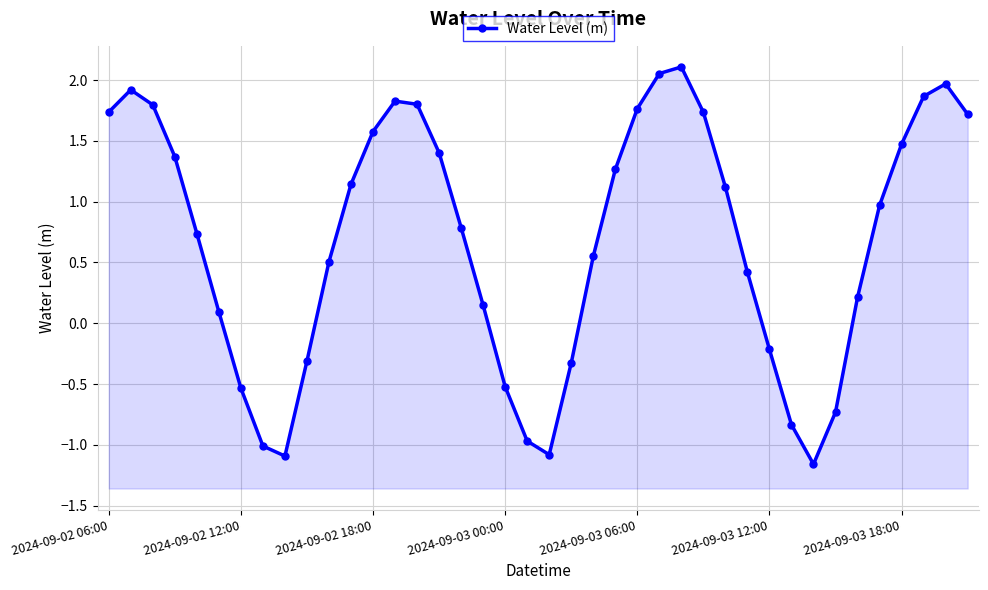

Which category has the highest value across all series?

26